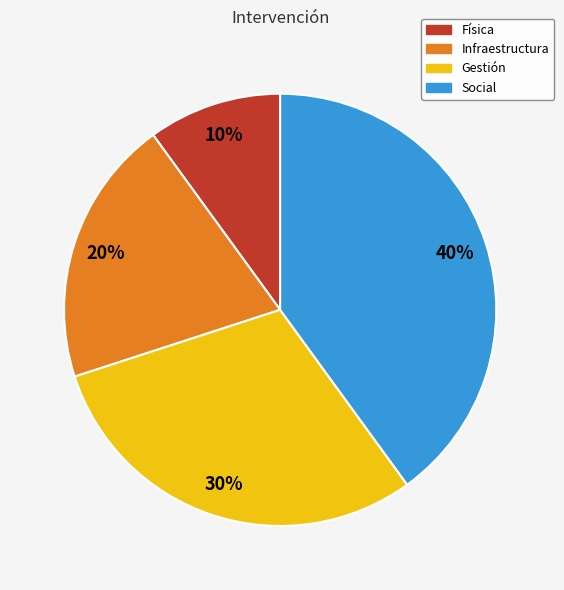

Which category has the biggest portion of the pie?

Social